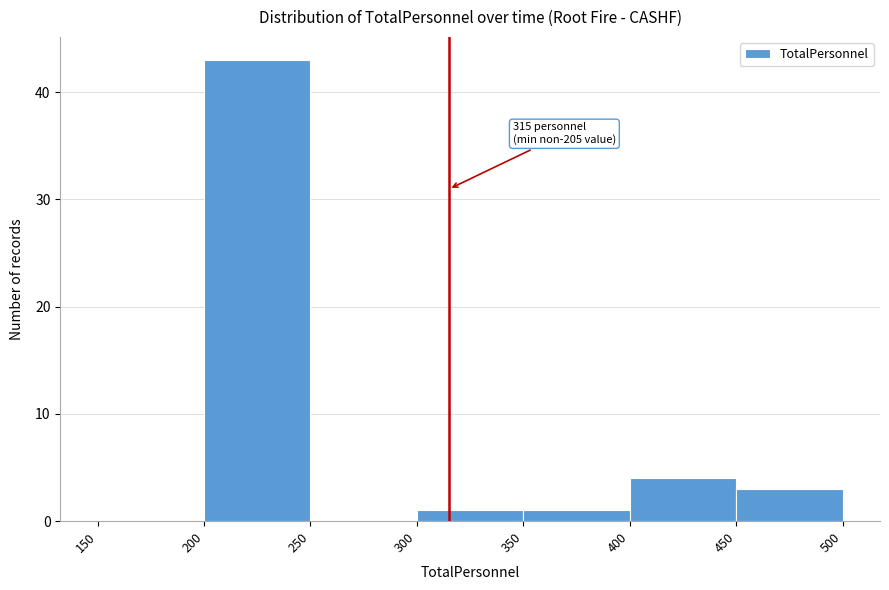

Over which range of the x-axis is the bar tallest?

200 to 250